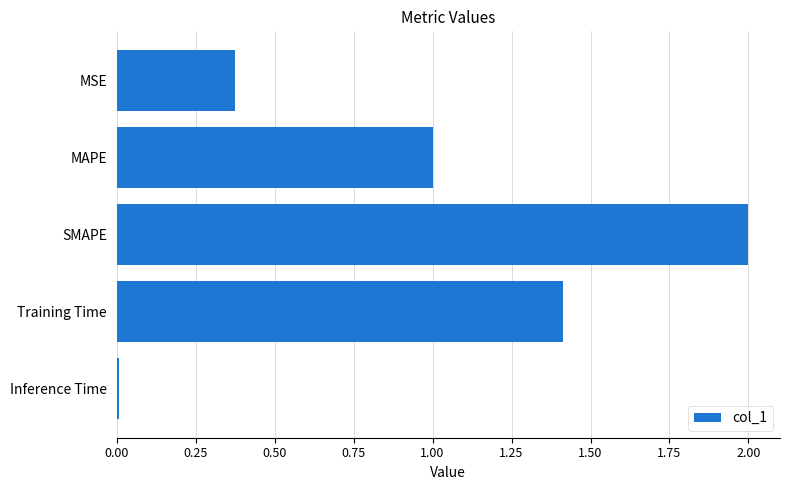

What is the label of the 2nd bar from the top?

MAPE